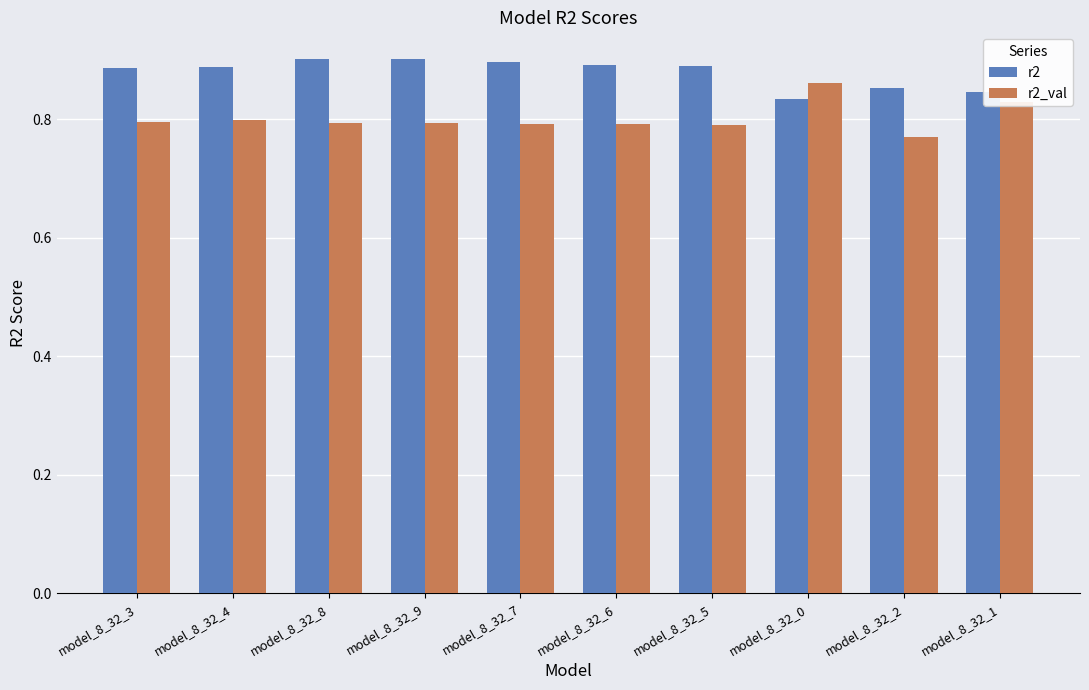

At how many categories does at least one series exceed 0?

10